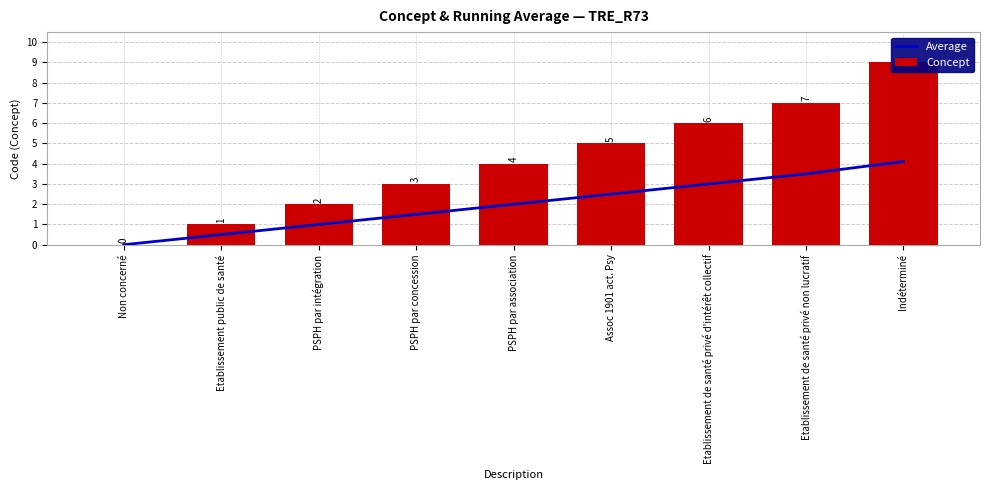

Which has a higher value, PSPH par association or Etablissement de santé privé d'intérêt collectif?

Etablissement de santé privé d'intérêt collectif